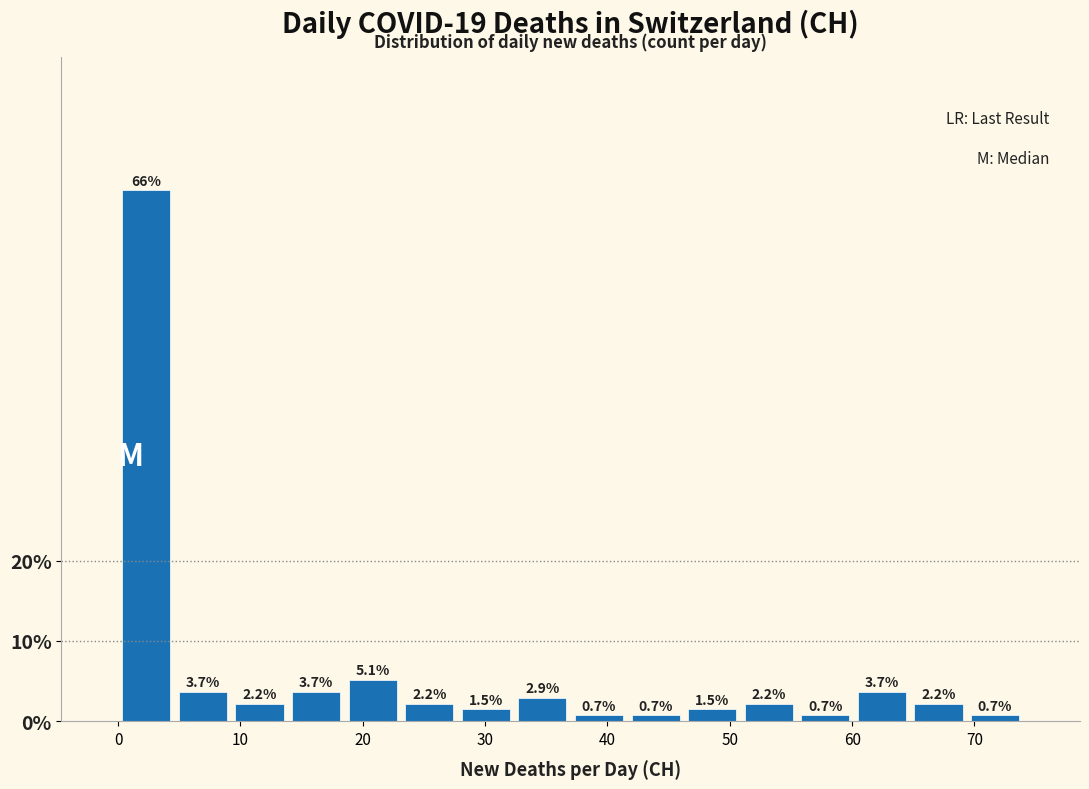

What is the height of the bar covering 0 to 5 on the x-axis? The bar edges are not printed on the chart, so give them approximately, as read against the axis.

66.2